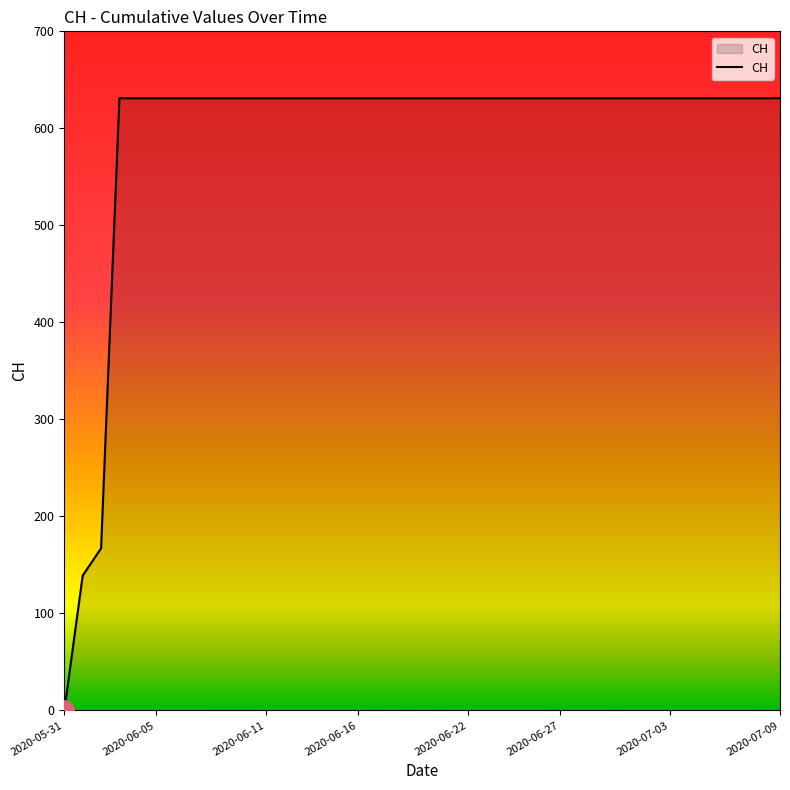

What is the maximum value shown in the chart?

631